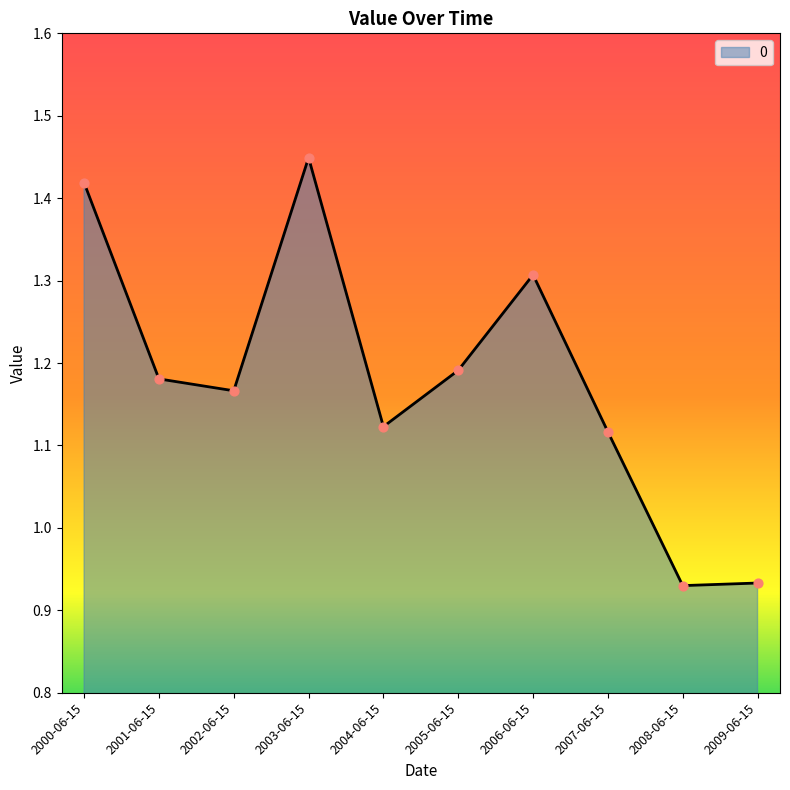

Which has a higher value, 2009-06-15 or 2007-06-15?

2007-06-15